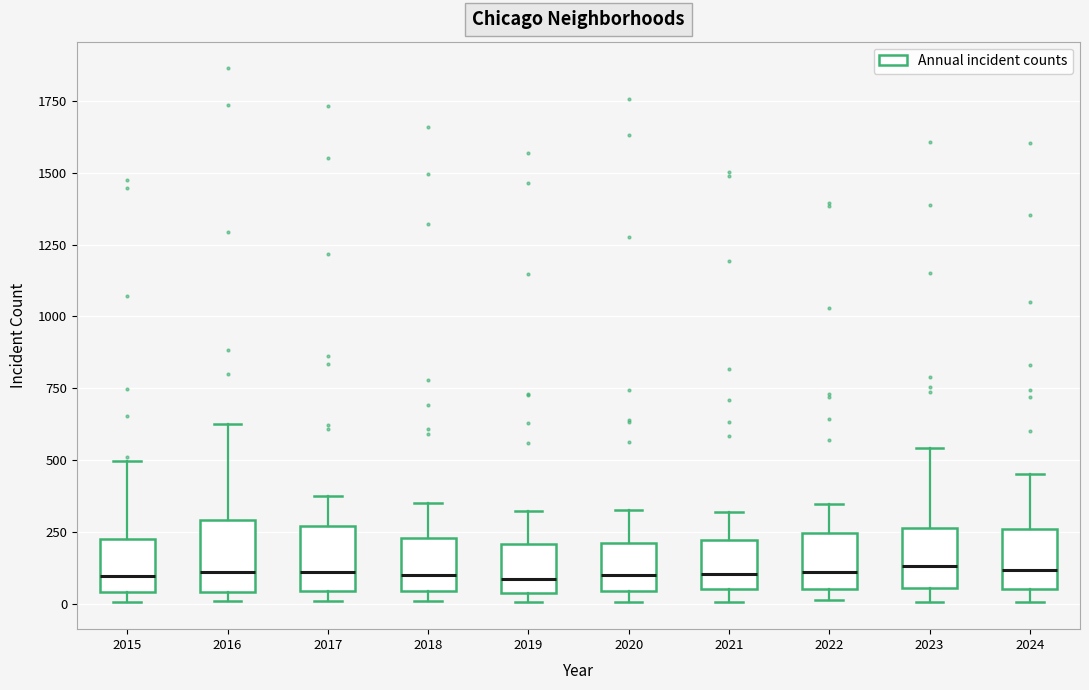

Where does the median line of the box at x = 2023 sit on the y-axis? The values are not printed on the chart, so give them approximately, as read against the axis.

150